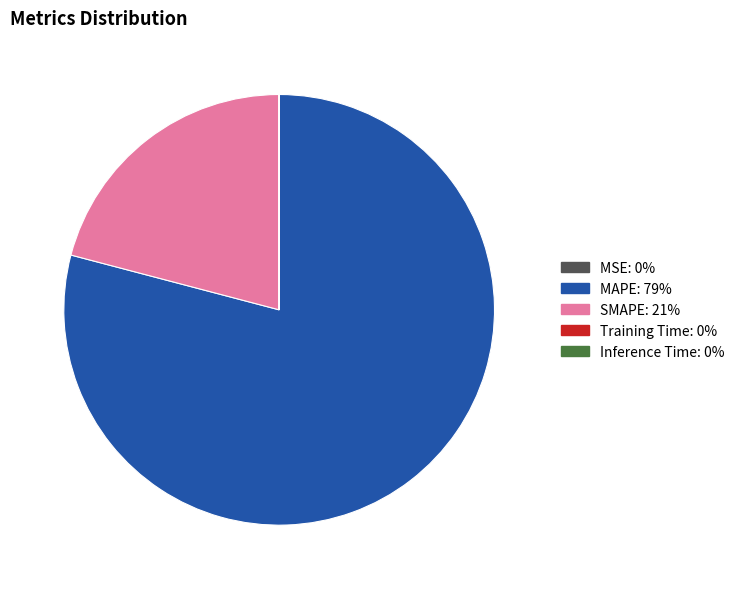

Is it true that MAPE is 93% of the pie?

False